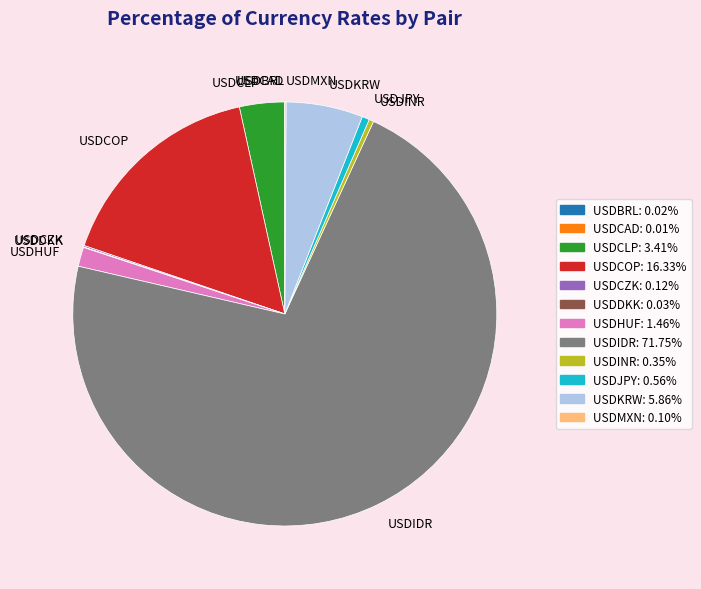

What is the largest slice in the pie chart?

USDIDR